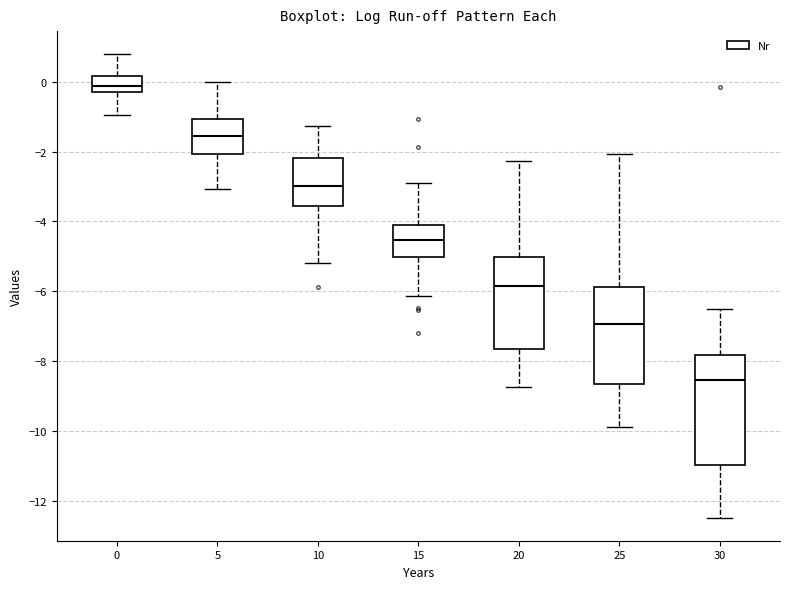

Reading left to right, read every box against the y-axis: the position of its median line, the range the box covers, and the ends of its whiskers. The values are not printed on the chart, so give them approximately, as read against the axis.

0: median -0.2 (inside the box), box -0.2 to 0.2, whiskers -1.0 to 0.8
5: median -1.6, box -2.0 to -1.0, whiskers -3.0 to 0.0
10: median -3.0, box -3.6 to -2.2, whiskers -5.2 to -1.2
15: median -4.6, box -5.0 to -4.0, whiskers -6.2 to -3.0
20: median -5.8, box -7.6 to -5.0, whiskers -8.8 to -2.2
25: median -7.0, box -8.6 to -5.8, whiskers -9.8 to -2.0
30: median -8.6, box -11.0 to -7.8, whiskers -12.4 to -6.6